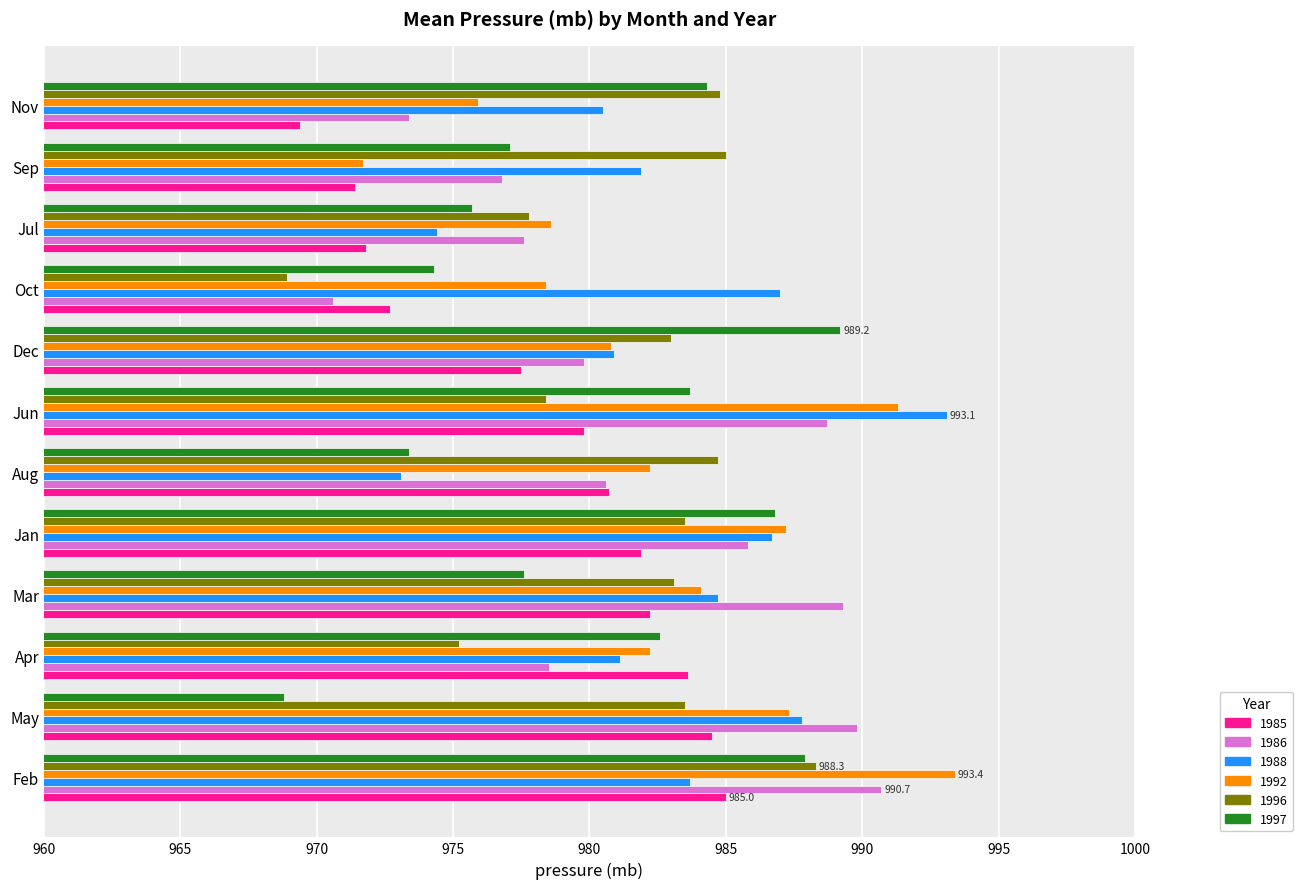

What is the spread (max minus min) of values at Sep?

13.6